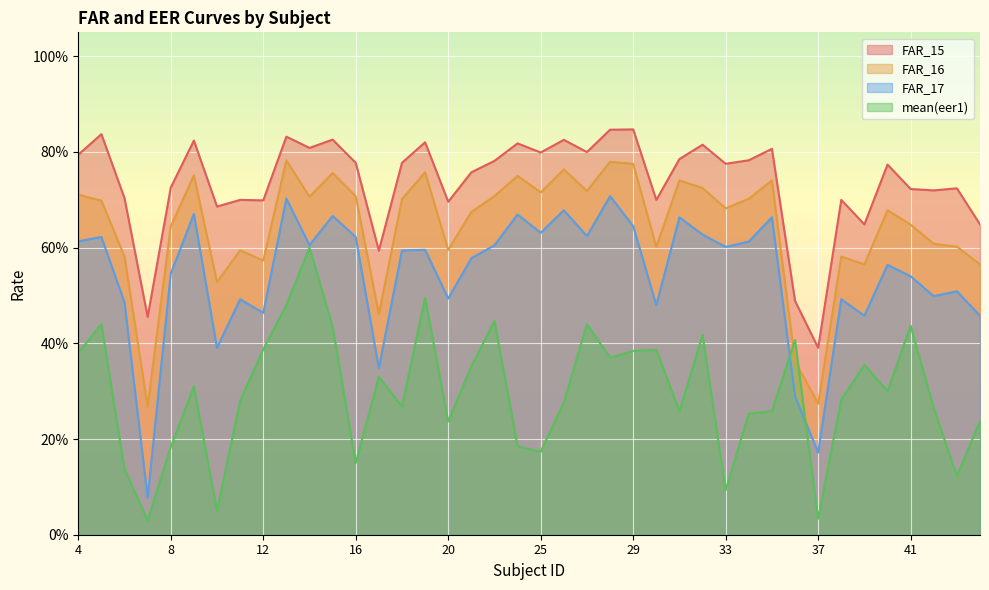

True or false: FAR_16 has a value of 0.7 at 34.

True